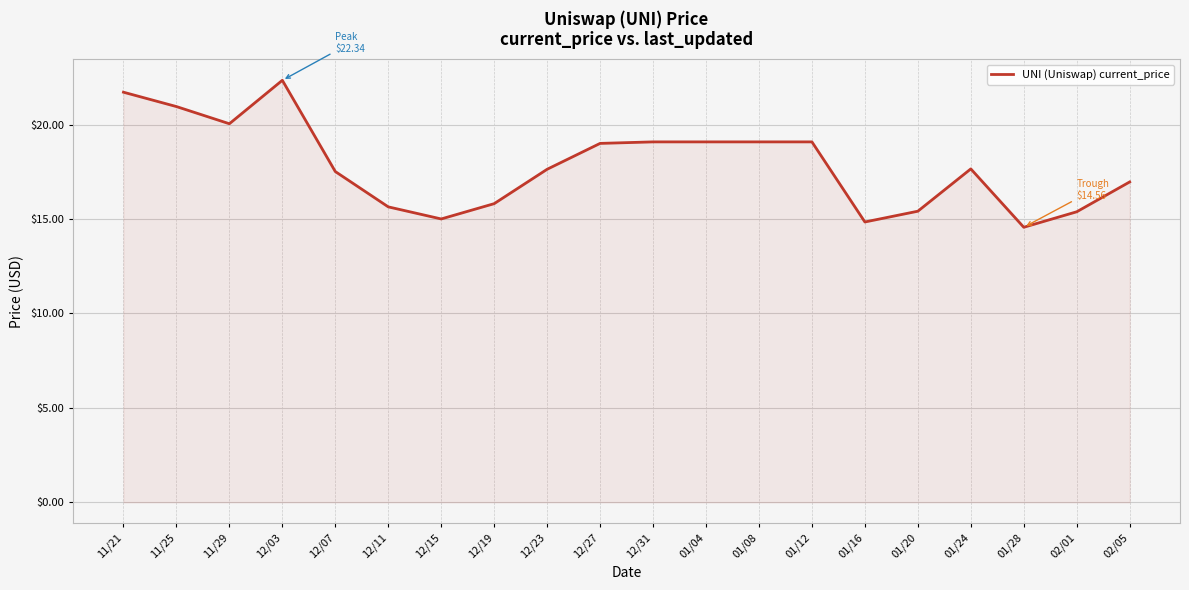

What is the greatest value displayed?

22.3